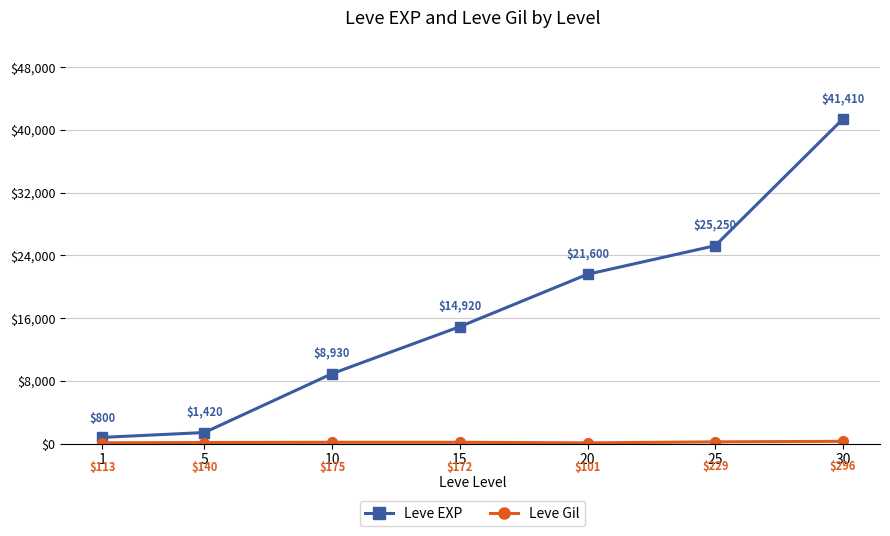

Rank the categories by Leve EXP value from lowest to highest.

1, 5, 10, 15, 20, 25, 30